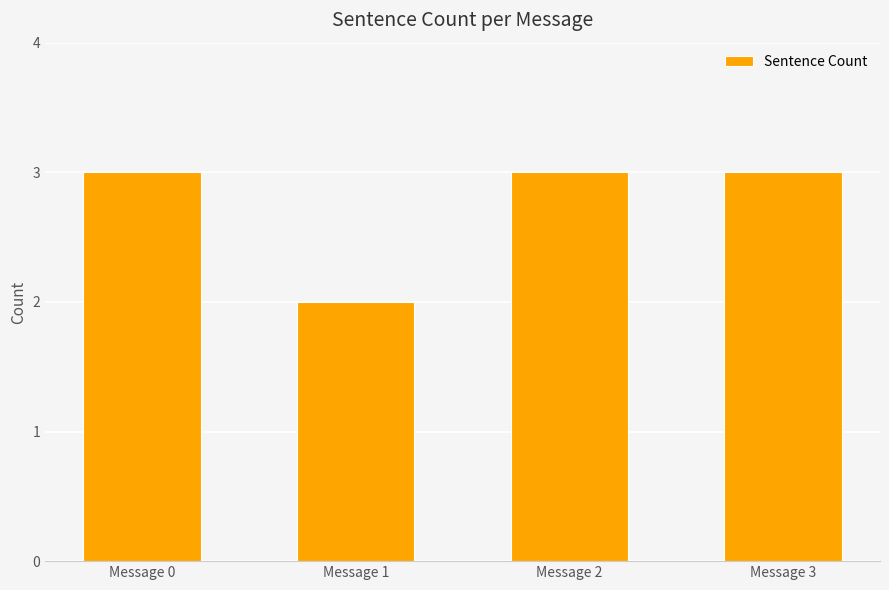

How many series are shown in this chart?

1